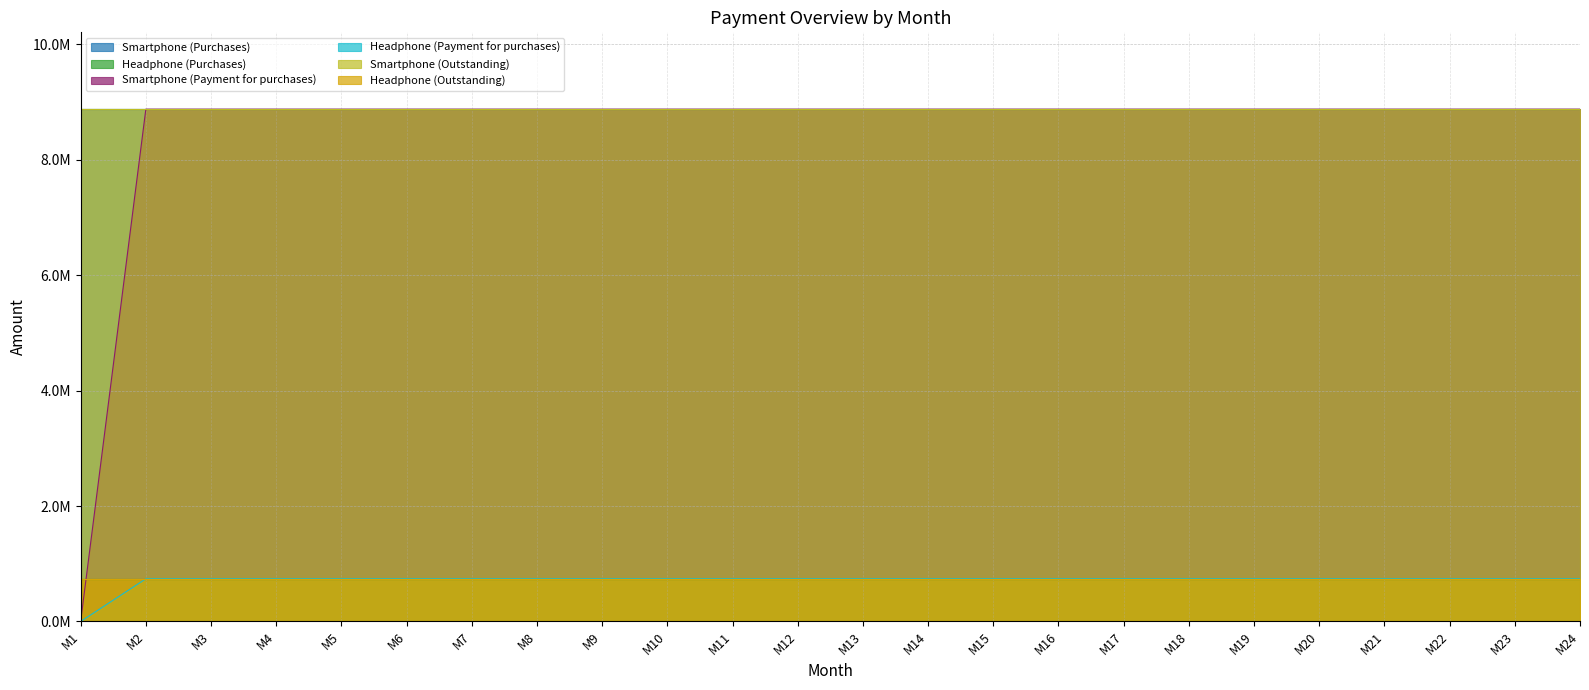

What is the sum of all Headphone (Outstanding) values?

17740800